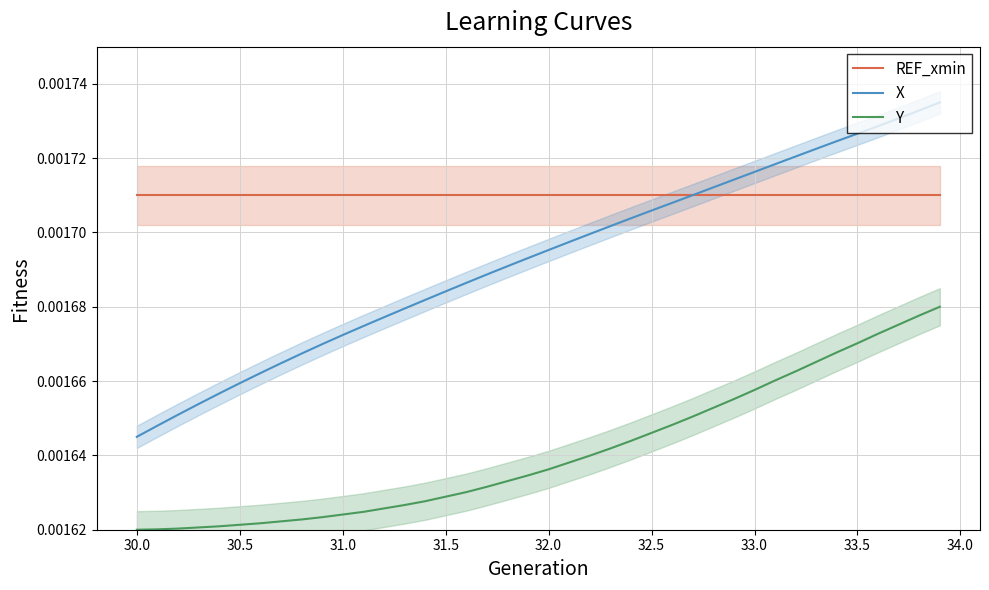

How many lines are shown in the chart?

3